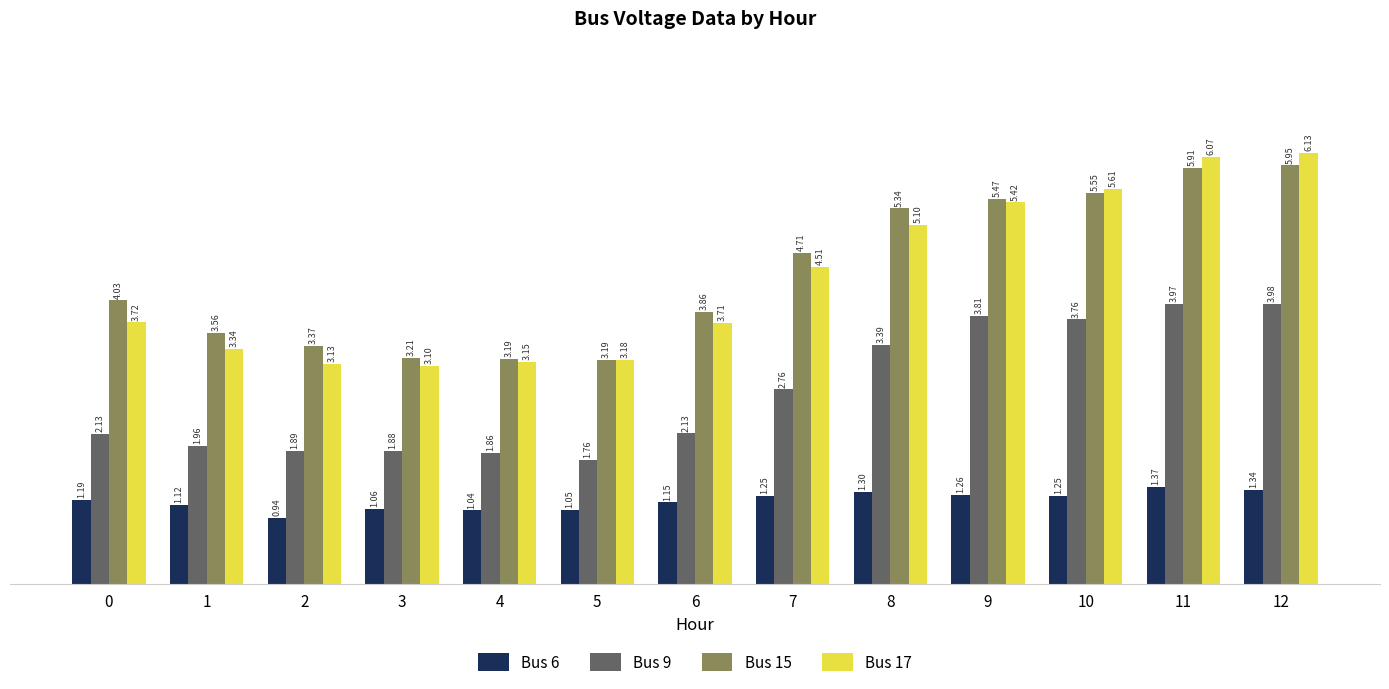

What is the lowest value of the Bus 17 series?

3.1